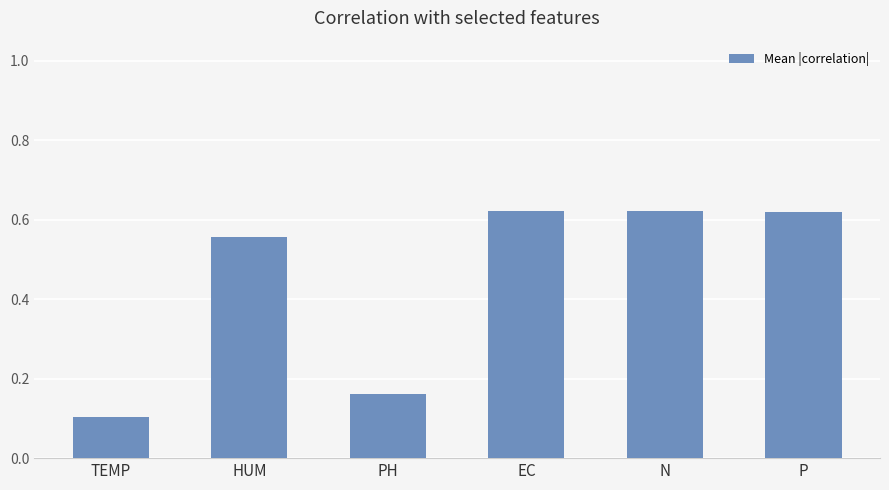

What is the label of the 3rd bar from the left?

PH